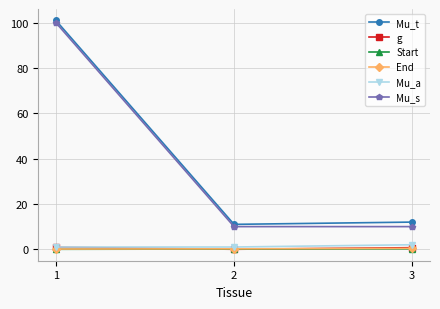

What is the difference between the second highest and minimum values in the Start series?

0.1